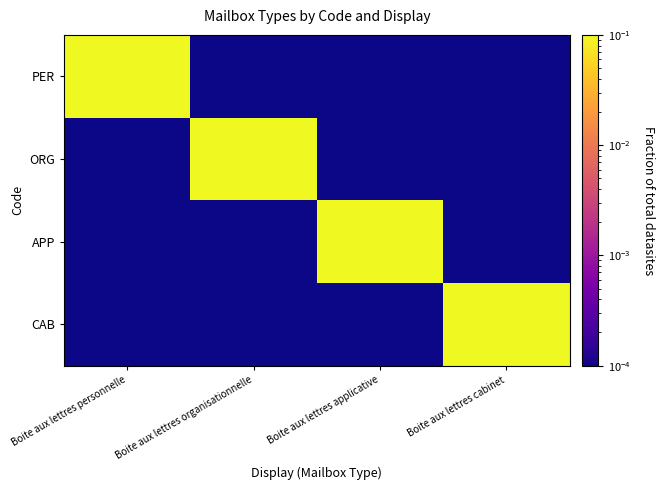

Reading left to right, extract all data points from this chart.

PER: Boite aux lettres personnelle=0.1	Boite aux lettres organisationnelle=0.0	Boite aux lettres applicative=0.0	Boite aux lettres cabinet=0.0
ORG: Boite aux lettres personnelle=0.0	Boite aux lettres organisationnelle=0.1	Boite aux lettres applicative=0.0	Boite aux lettres cabinet=0.0
APP: Boite aux lettres personnelle=0.0	Boite aux lettres organisationnelle=0.0	Boite aux lettres applicative=0.1	Boite aux lettres cabinet=0.0
CAB: Boite aux lettres personnelle=0.0	Boite aux lettres organisationnelle=0.0	Boite aux lettres applicative=0.0	Boite aux lettres cabinet=0.1